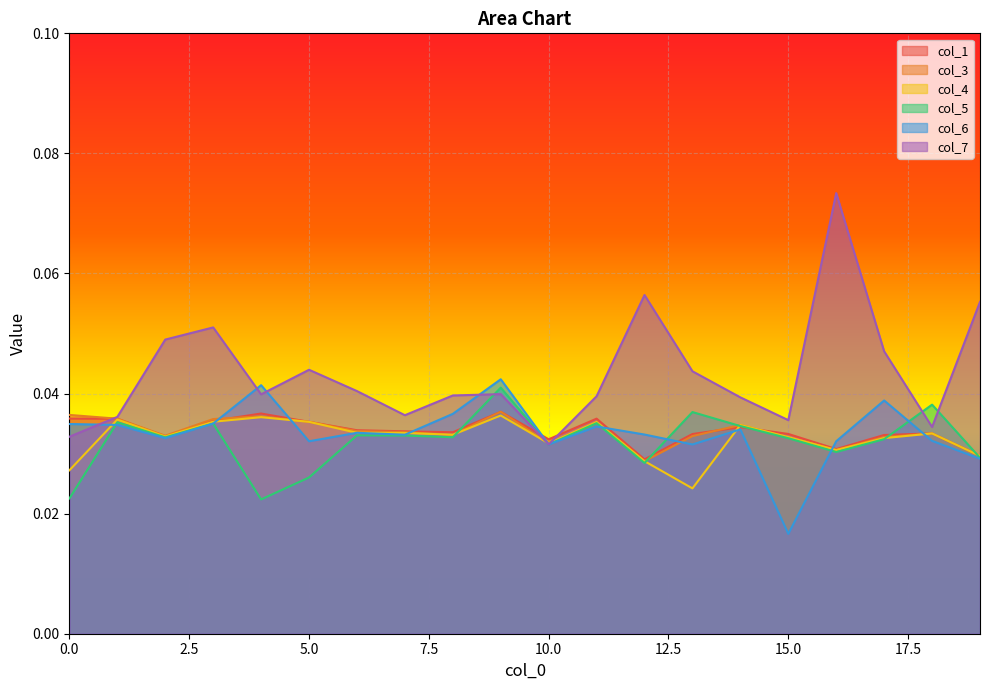

Reading right to left, what are all the values shown in this chart?

col_1: 19=0.0	18=0.0	17=0.0	16=0.0	15=0.0	14=0.0	13=0.0	12=0.0	11=0.0	10=0.0	9=0.0	8=0.0	7=0.0	6=0.0	5=0.0	4=0.0	3=0.0	2=0.0	1=0.0	0=0.0
col_3: 19=0.0	18=0.0	17=0.0	16=0.0	15=0.0	14=0.0	13=0.0	12=0.0	11=0.0	10=0.0	9=0.0	8=0.0	7=0.0	6=0.0	5=0.0	4=0.0	3=0.0	2=0.0	1=0.0	0=0.0
col_4: 19=0.0	18=0.0	17=0.0	16=0.0	15=0.0	14=0.0	13=0.0	12=0.0	11=0.0	10=0.0	9=0.0	8=0.0	7=0.0	6=0.0	5=0.0	4=0.0	3=0.0	2=0.0	1=0.0	0=0.0
col_5: 19=0.0	18=0.0	17=0.0	16=0.0	15=0.0	14=0.0	13=0.0	12=0.0	11=0.0	10=0.0	9=0.0	8=0.0	7=0.0	6=0.0	5=0.0	4=0.0	3=0.0	2=0.0	1=0.0	0=0.0
col_6: 19=0.0	18=0.0	17=0.0	16=0.0	15=0.0	14=0.0	13=0.0	12=0.0	11=0.0	10=0.0	9=0.0	8=0.0	7=0.0	6=0.0	5=0.0	4=0.0	3=0.0	2=0.0	1=0.0	0=0.0
col_7: 19=0.1	18=0.0	17=0.0	16=0.1	15=0.0	14=0.0	13=0.0	12=0.1	11=0.0	10=0.0	9=0.0	8=0.0	7=0.0	6=0.0	5=0.0	4=0.0	3=0.1	2=0.0	1=0.0	0=0.0